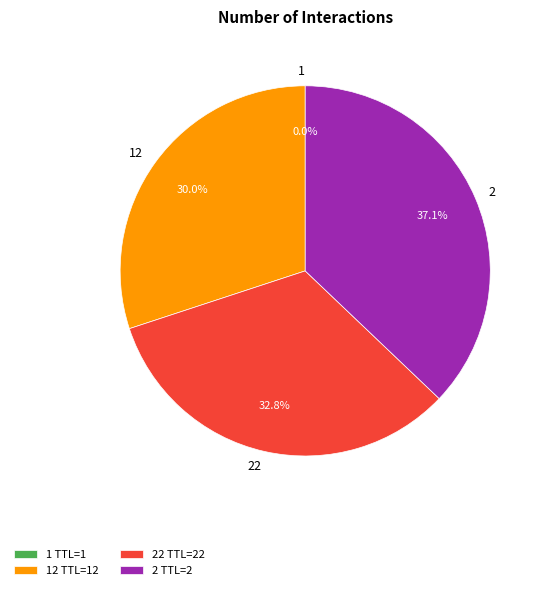

Approximately how many times larger is the value at 12 TTL=12 compared to 22 TTL=22?

0.9